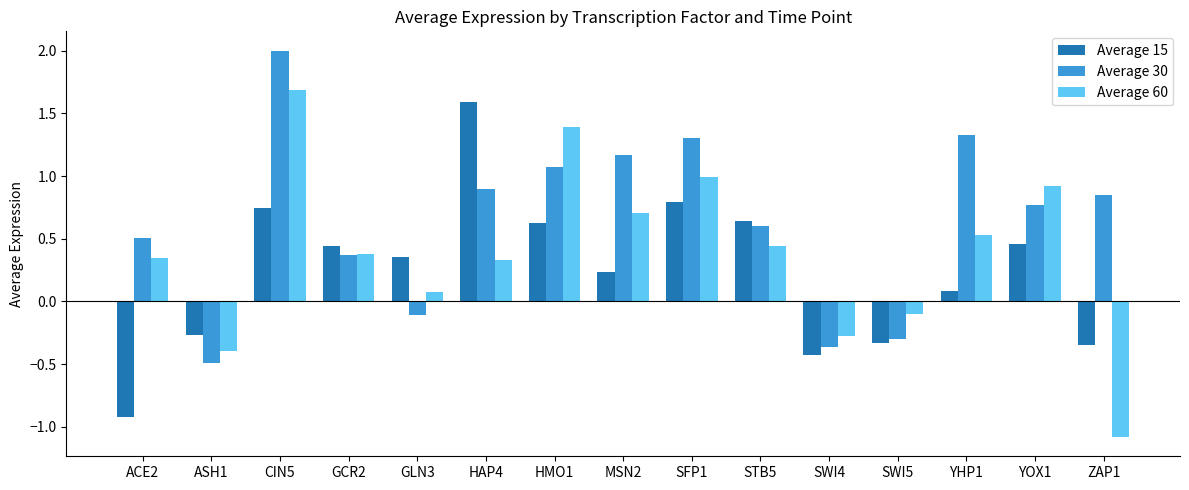

At how many categories does at least one series exceed 1?

6